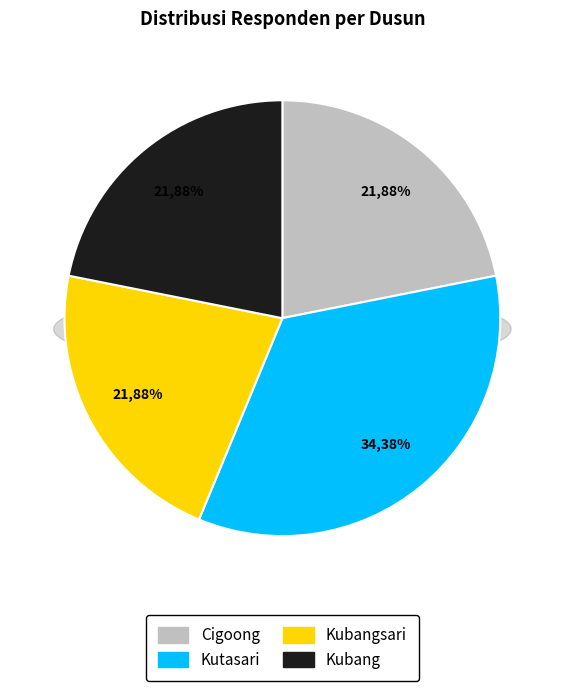

True or false: Kubang accounts for 33% of the total.

False